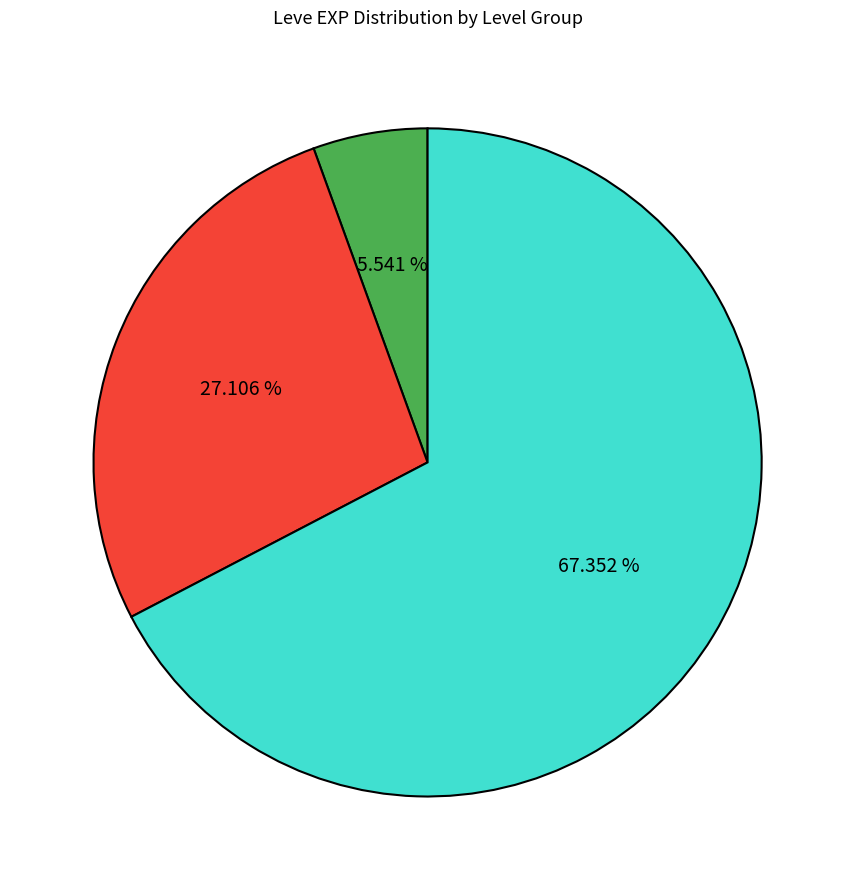

Is there a majority slice in this chart?

Yes